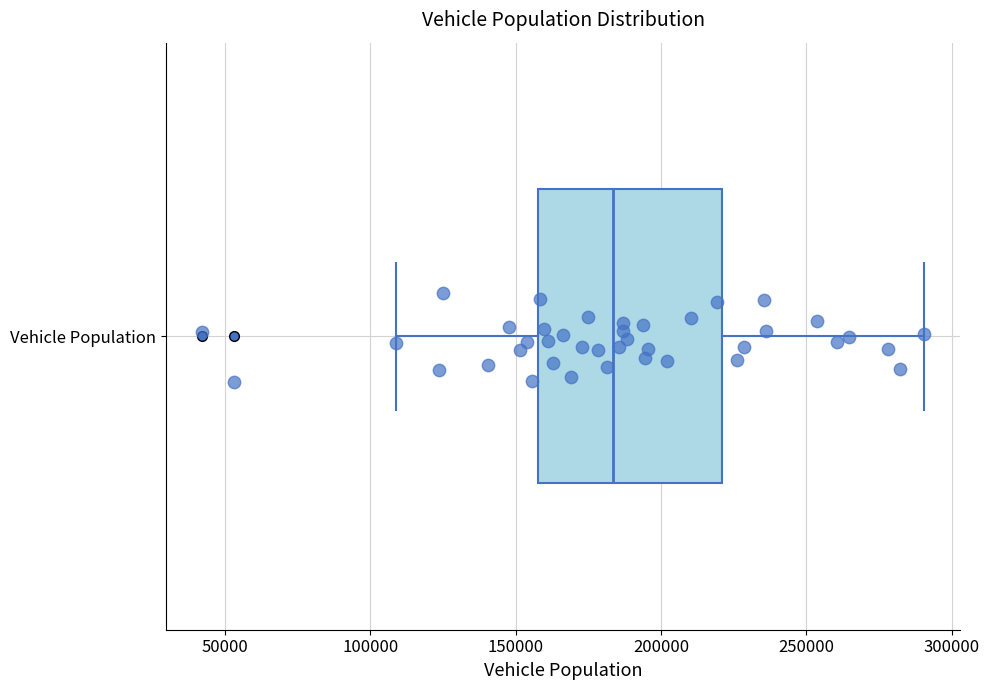

Read this box plot against the x-axis: the position of the median line, the range covered by the box, and the ends of both whiskers. The values are not printed on the chart, so give them approximately, as read against the axis.

median 185000, box 160000 to 220000, whiskers 110000 to 290000